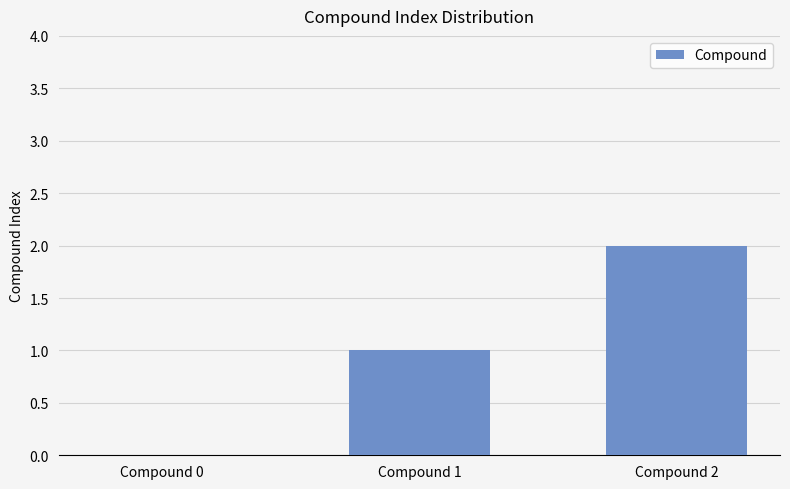

Are the bars horizontal?

No